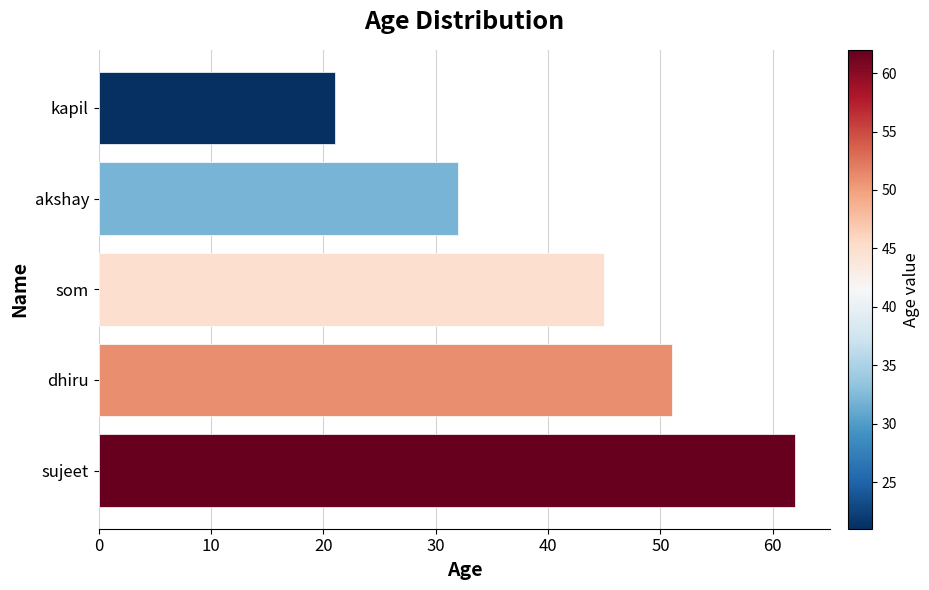

Reading top to bottom, list all the values displayed in this chart.

kapil=21	akshay=32	som=45	dhiru=51	sujeet=62